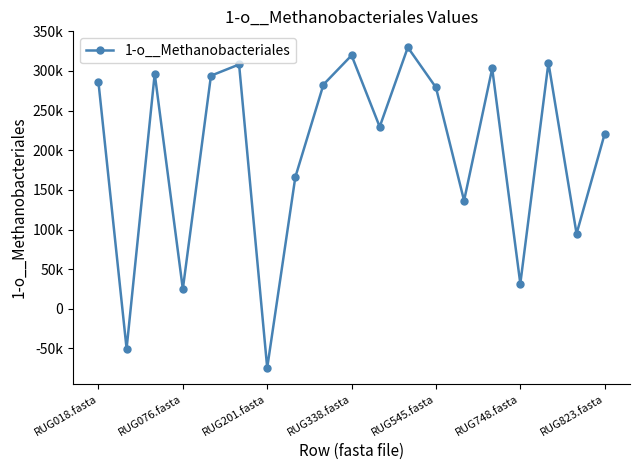

Reading left to right, list all the values displayed in this chart.

285716.4	-50347.1	296501.4	24940.4	294066.4	308236.8	-74547.3	166118.2	282873.4	319705.6	229581.0	329823.5	279222.8	136400.7	303175.0	31656.9	310390.6	94639.1	220744.9